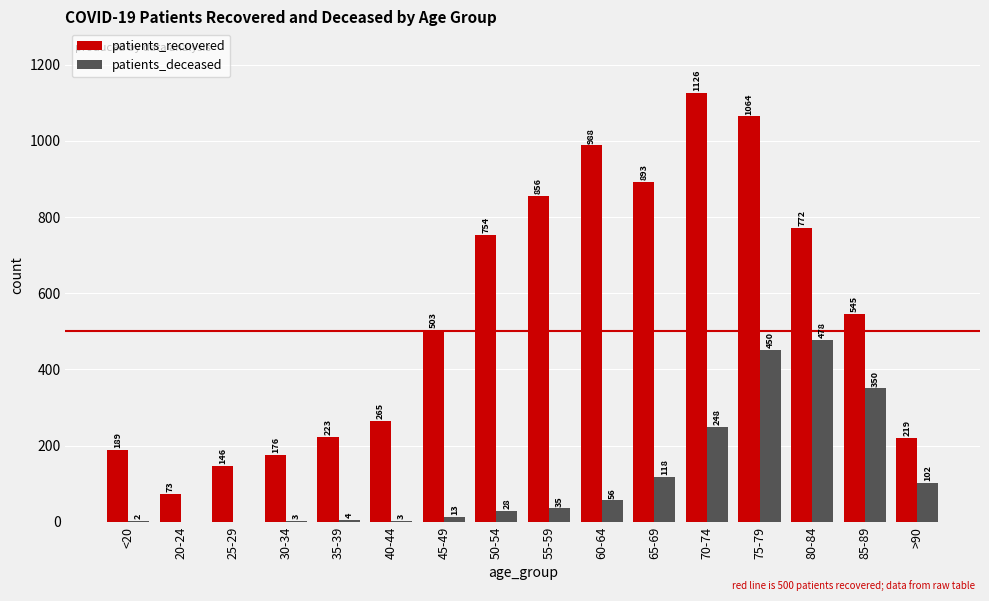

What are all the series names shown in the legend?

patients_recovered, patients_deceased